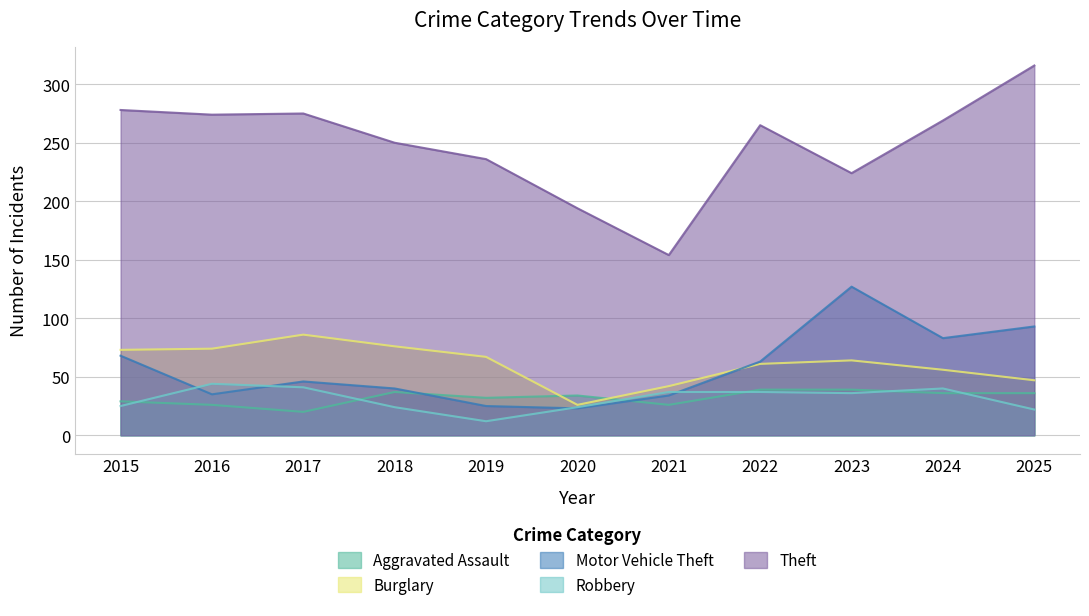

At which label is Theft closest to 235?

2019